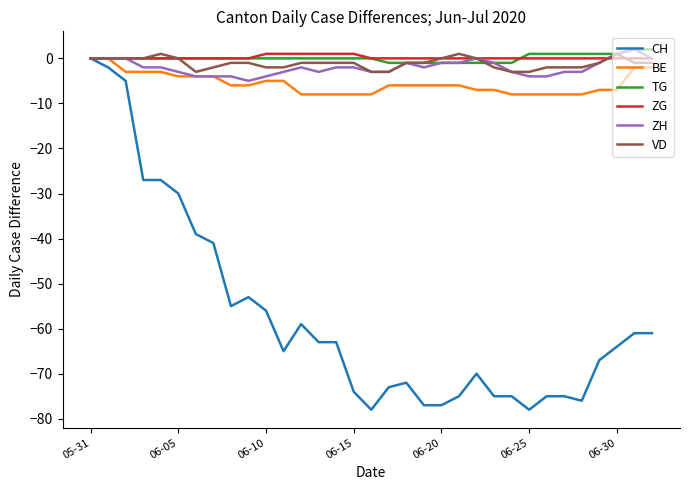

What is the lowest value of the ZH series?

-5